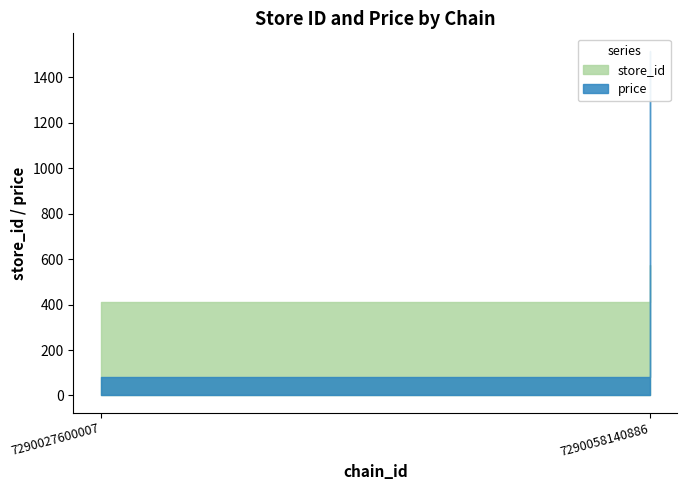

True or false: store_id has more than 0 points higher than both neighbors.

False